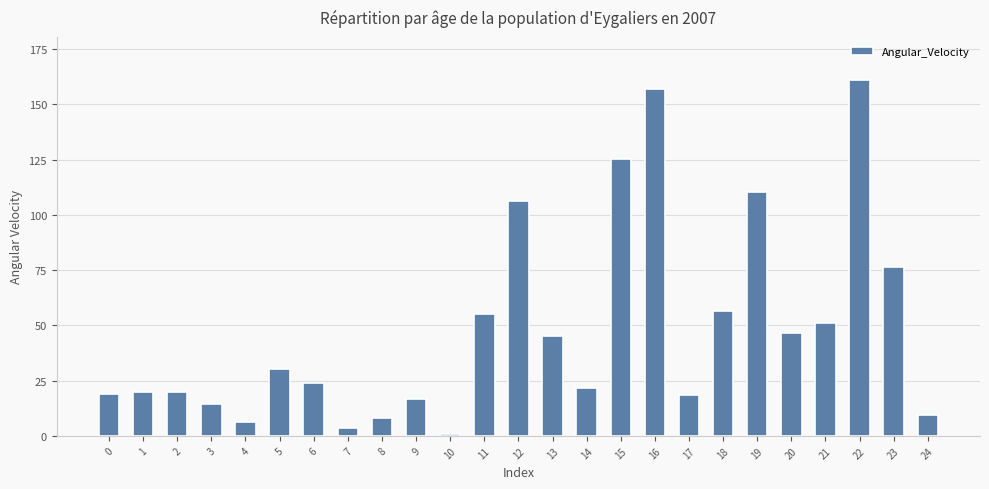

What is the difference between the values at 10 and 17?

18.0